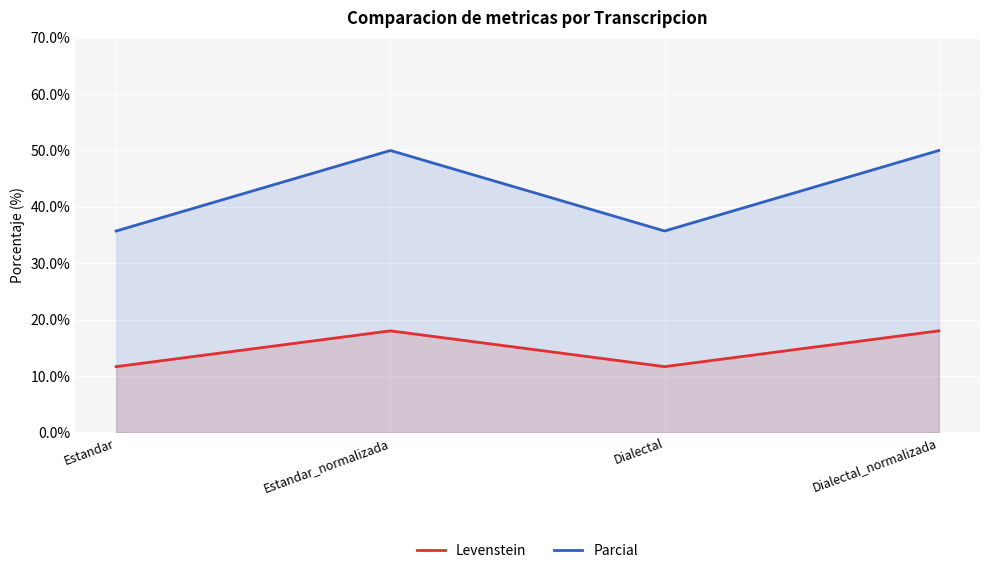

Rank the series by their average value, from lowest to highest.

Levenstein, Parcial